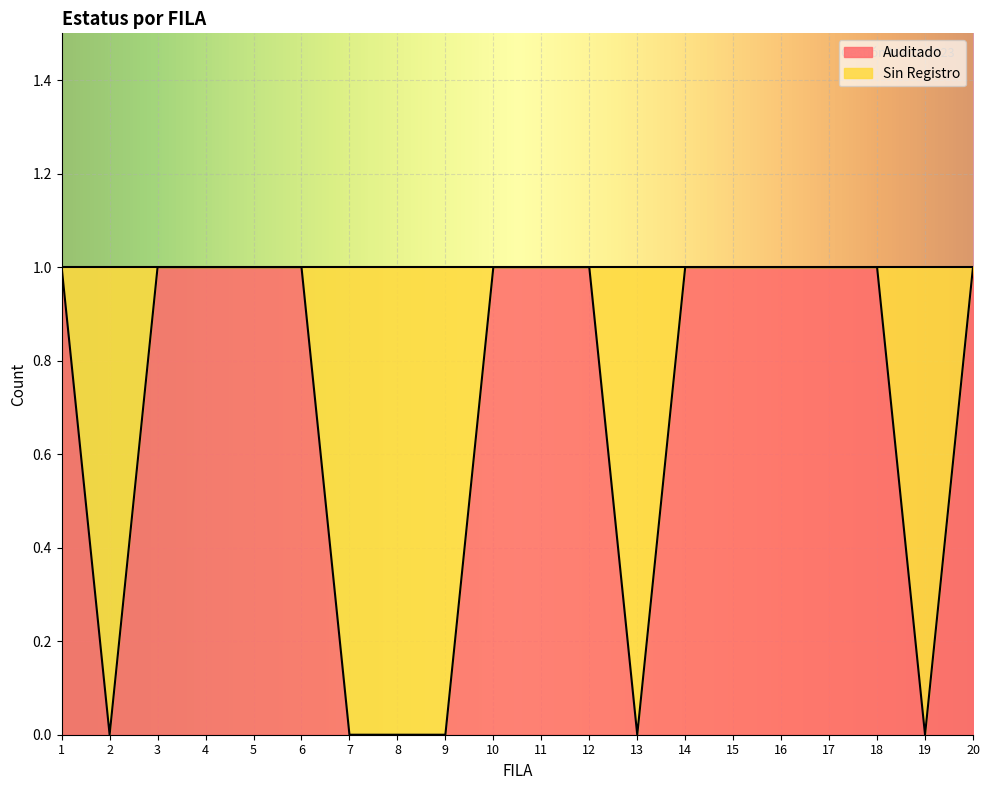

List the labels in order of value, largest first.

1, 3, 4, 5, 6, 10, 11, 12, 14, 15, 16, 17, 18, 20, 2, 7, 8, 9, 13, 19